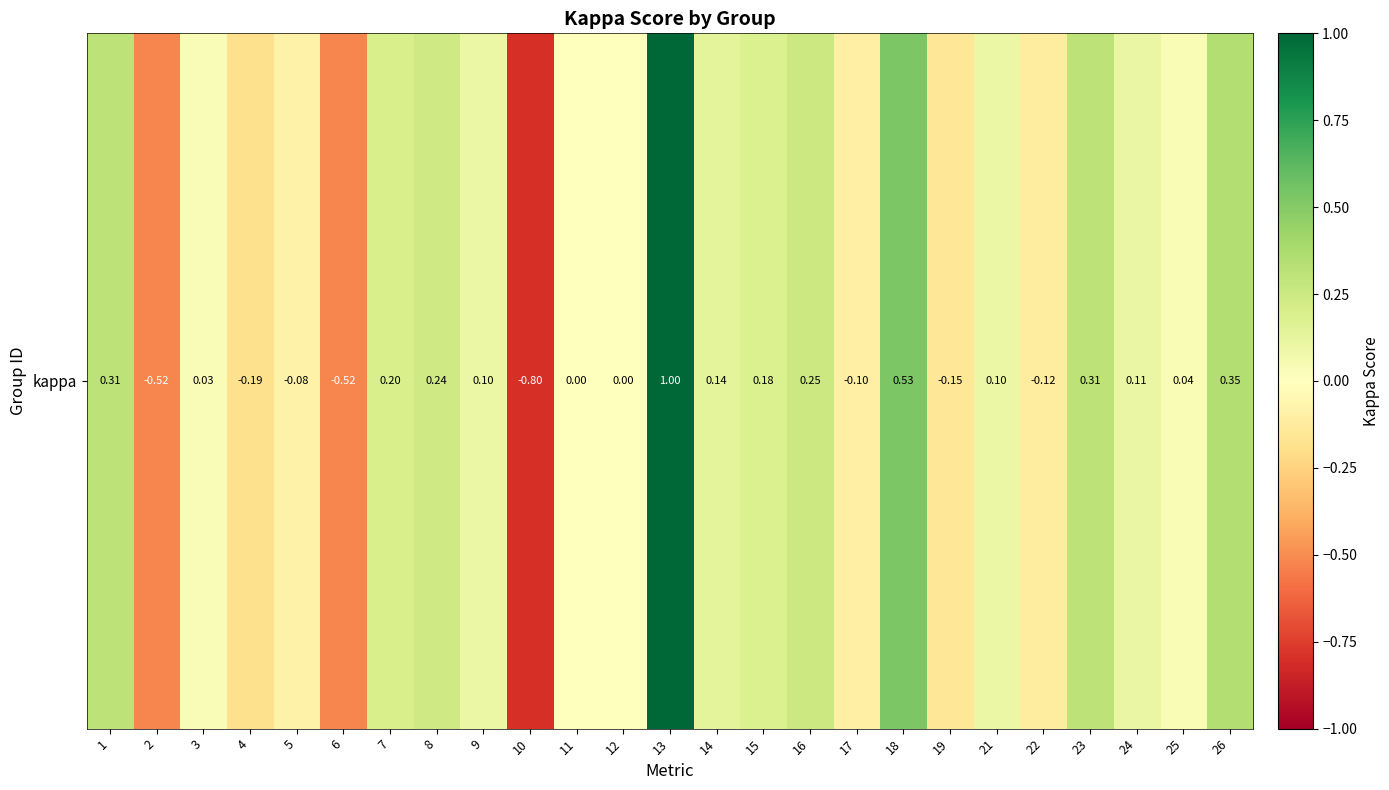

Rank the categories by value from highest to lowest.

13, 18, 26, 23, 1, 16, 8, 7, 15, 14, 24, 21, 9, 25, 3, 11, 12, 5, 17, 22, 19, 4, 2, 6, 10